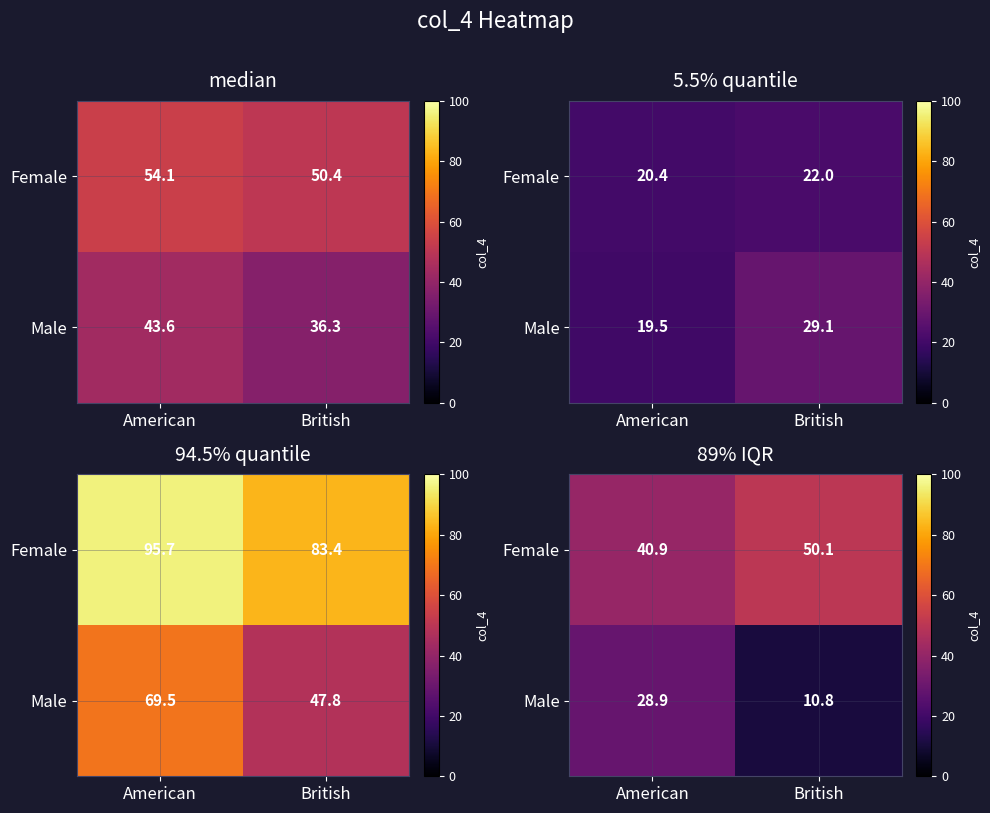

Is it true that Male equals 15.1 at British?

False